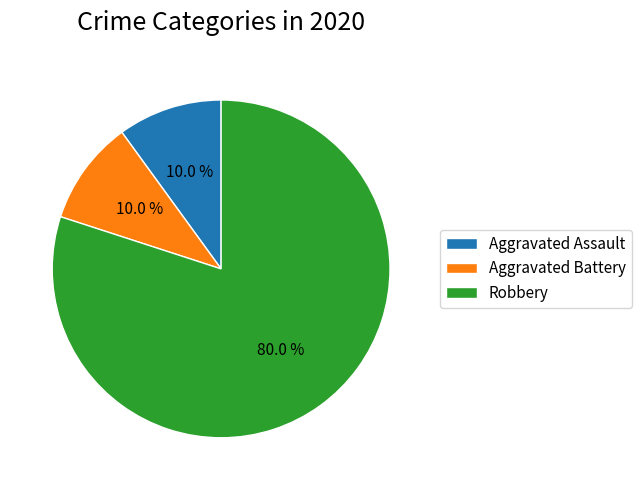

What is the largest slice in the pie chart?

Robbery